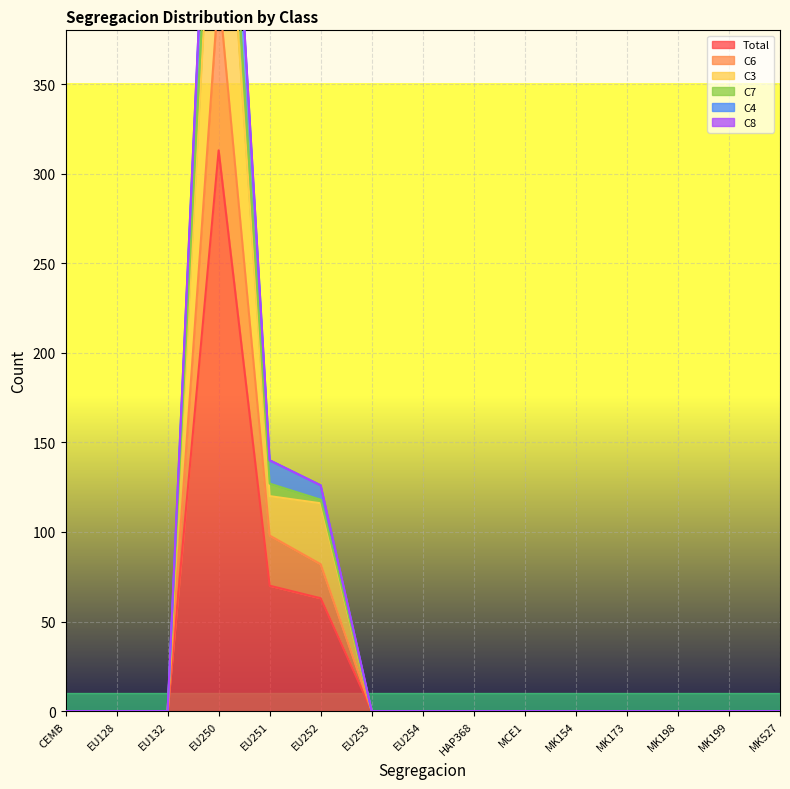

Does the chart display data point markers on the line(s)?

No